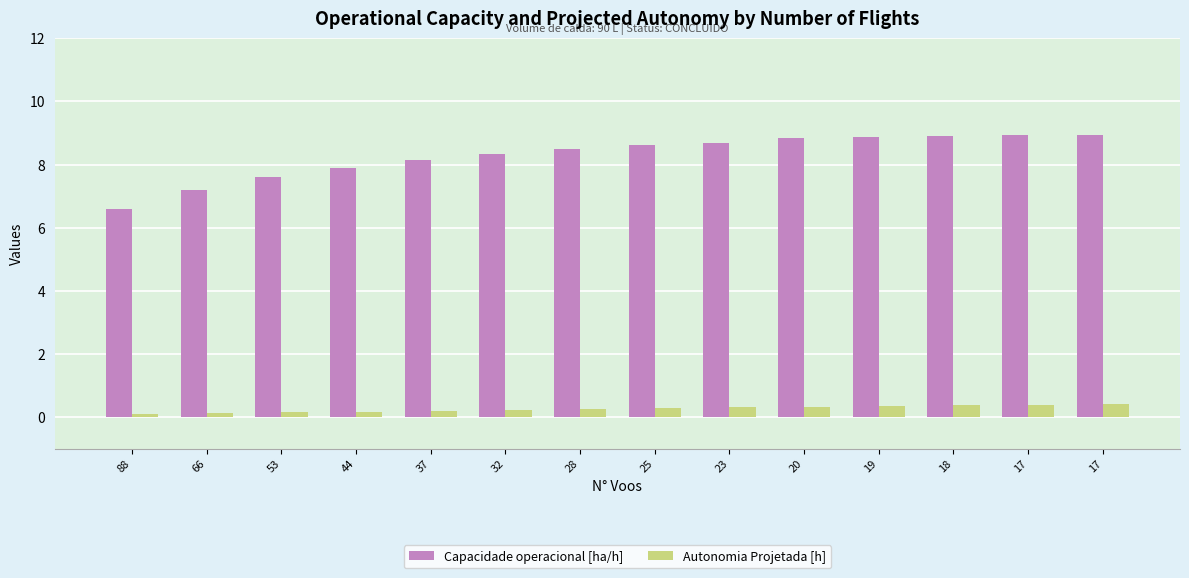

What is the difference between the maximum and minimum values in the Capacidade operacional [ha/h] series?

2.3